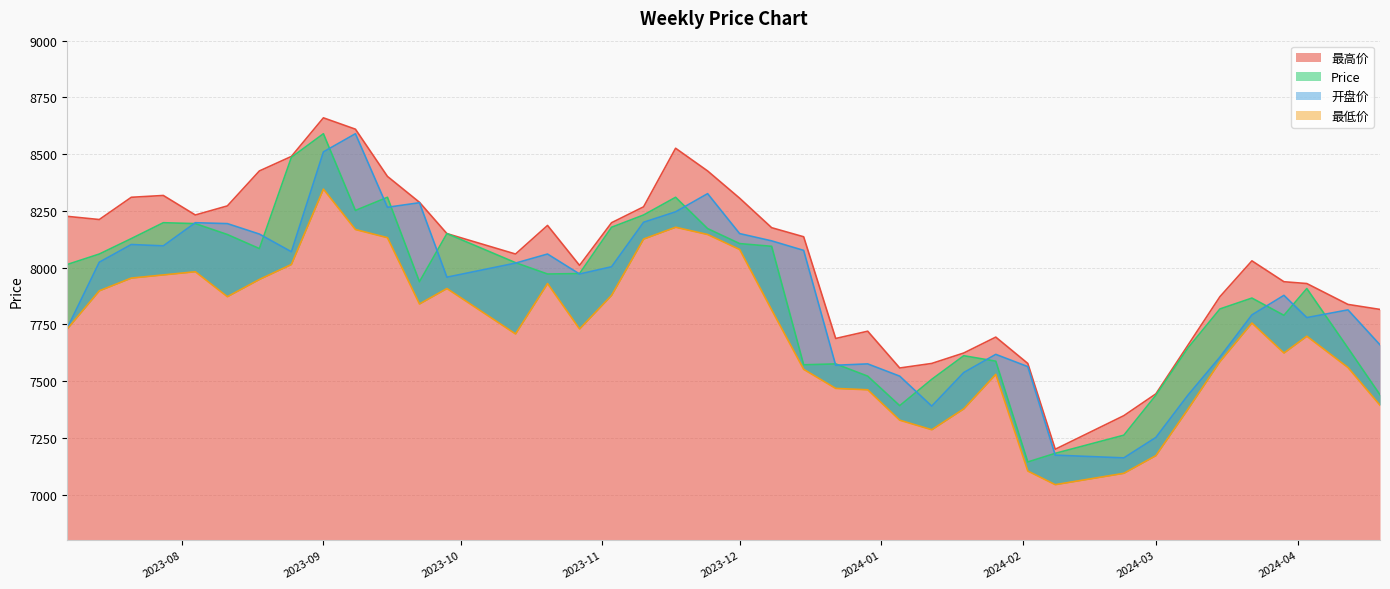

Which category has the highest value in the 最高价 series?

2023-09